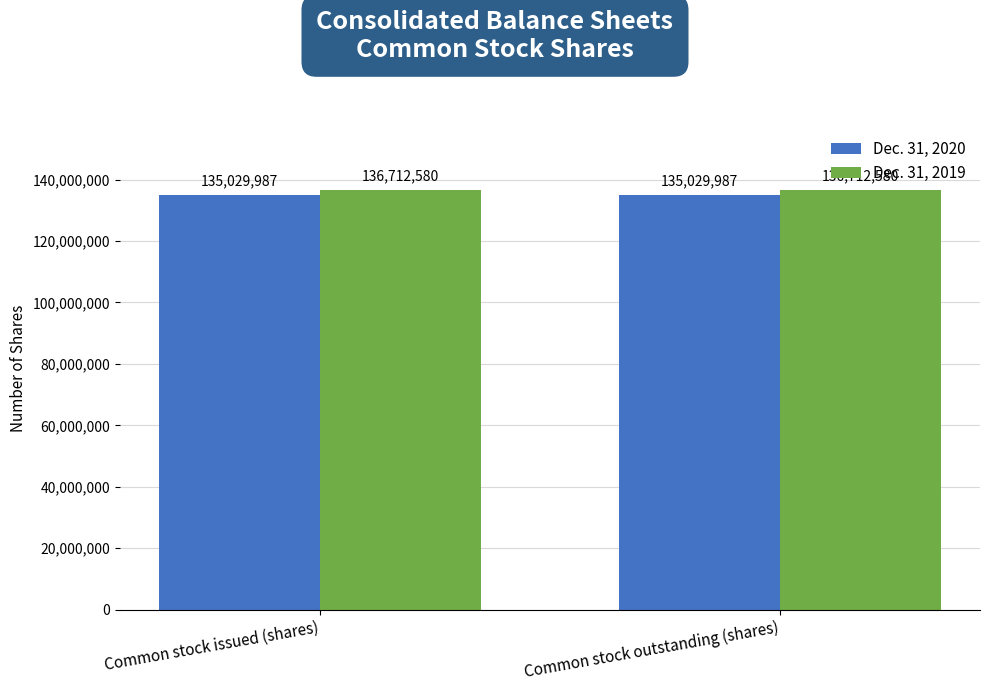

What is the approximate value of Dec. 31, 2019 at Common stock outstanding (shares)?

136712580